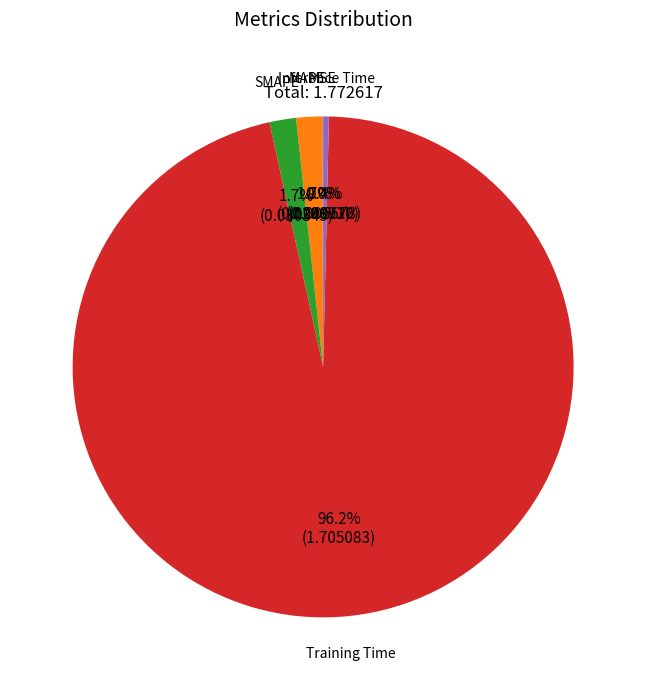

Which slice represents more than half of the pie?

Training Time